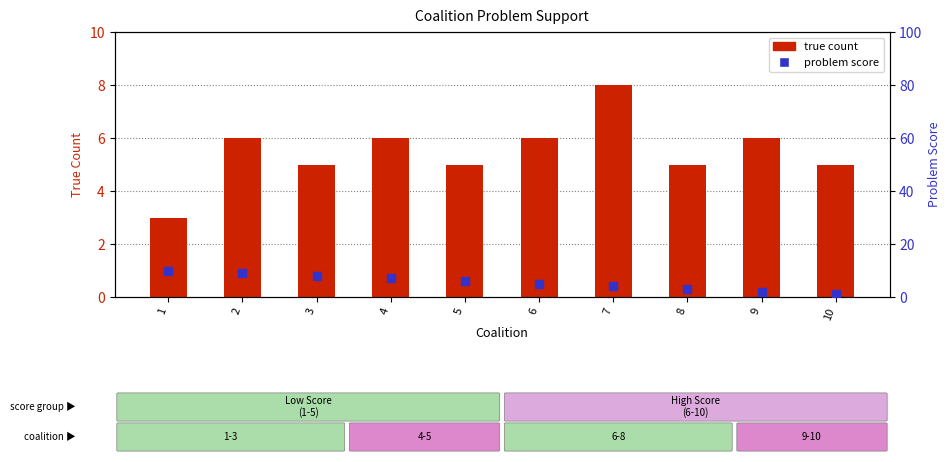

At which category is the sum across all series the highest?

2